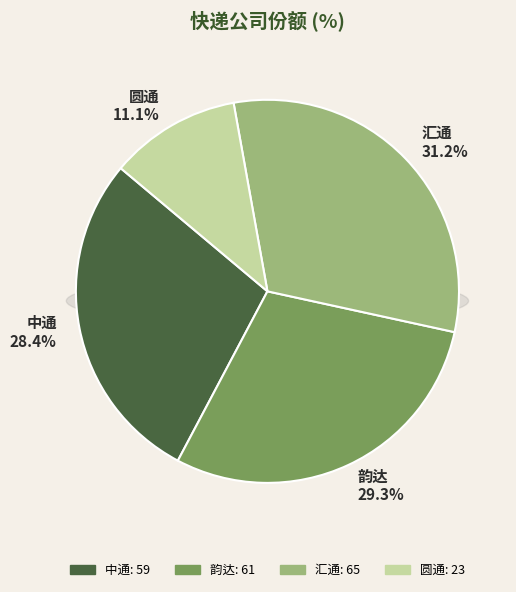

What is the change in value from 韵达 to 汇通?

+4